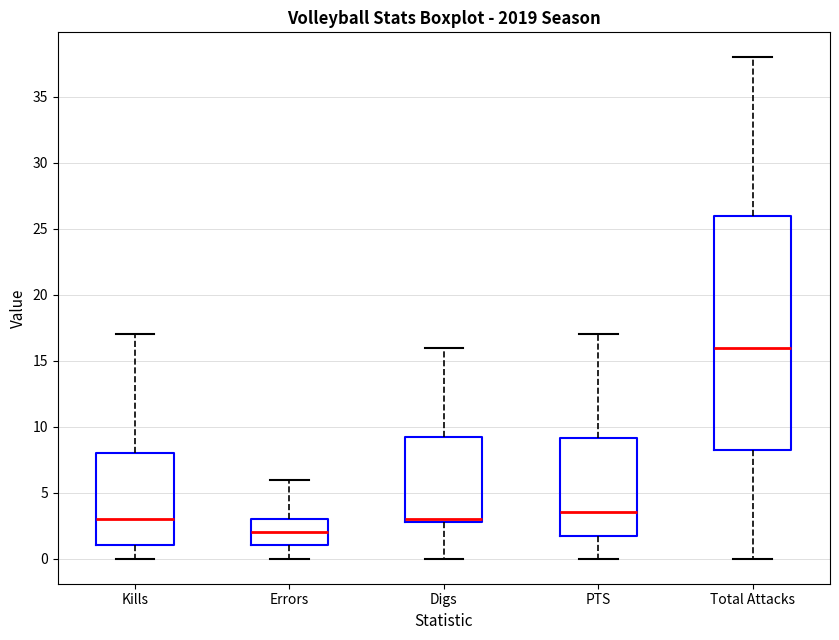

Reading left to right, read every box against the y-axis: the position of its median line, the range the box covers, and the ends of its whiskers. The values are not printed on the chart, so give them approximately, as read against the axis.

Kills: median 3.0, box 1.0 to 8.0, whiskers 0.0 to 17.0
Errors: median 2.0, box 1.0 to 3.0, whiskers 0.0 to 6.0
Digs: median 3.0 (just above the box's lower edge), box 3.0 to 9.5, whiskers 0.0 to 16.0
PTS: median 3.5, box 2.0 to 9.0, whiskers 0.0 to 17.0
Total Attacks: median 16.0, box 8.5 to 26.0, whiskers 0.0 to 38.0